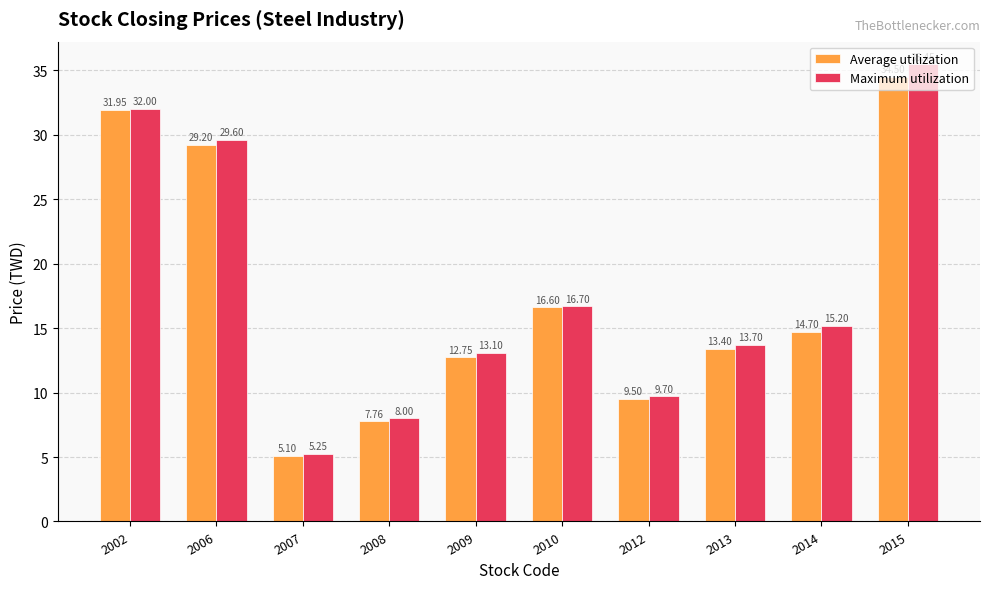

At how many categories does at least one series exceed 18?

3